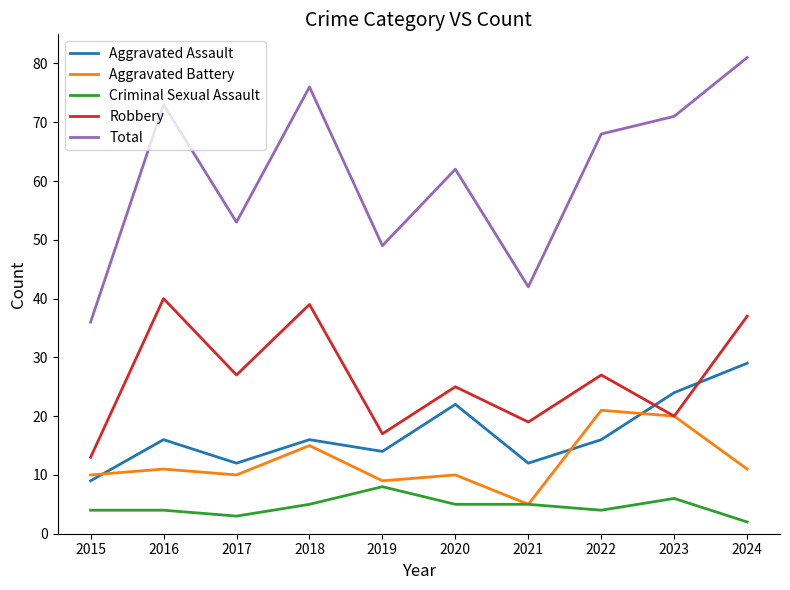

True or false: Criminal Sexual Assault and Total cross at least once.

False